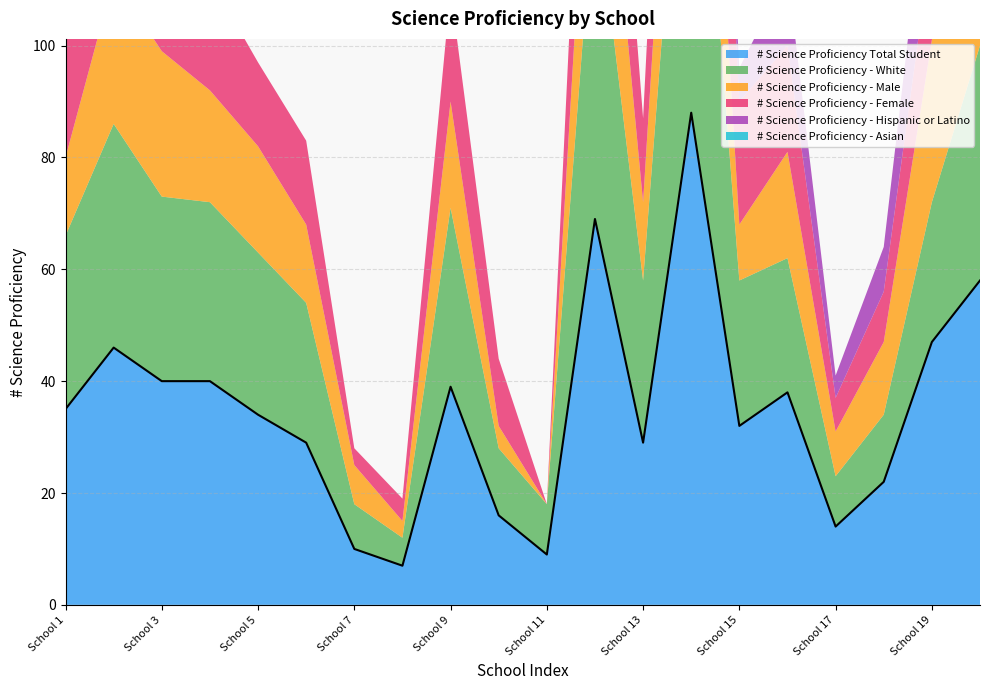

What are all the series names shown in the legend?

# Science Proficiency Total Student, # Science Proficiency - White, # Science Proficiency - Male, # Science Proficiency - Female, # Science Proficiency - Hispanic or Latino, # Science Proficiency - Asian